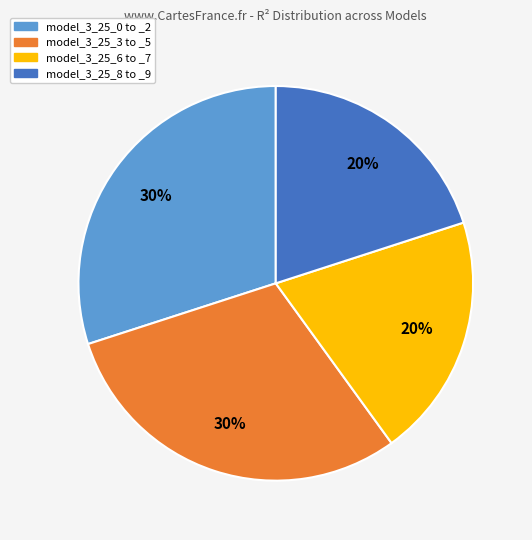

To the nearest percent, what is the average slice percentage?

25%